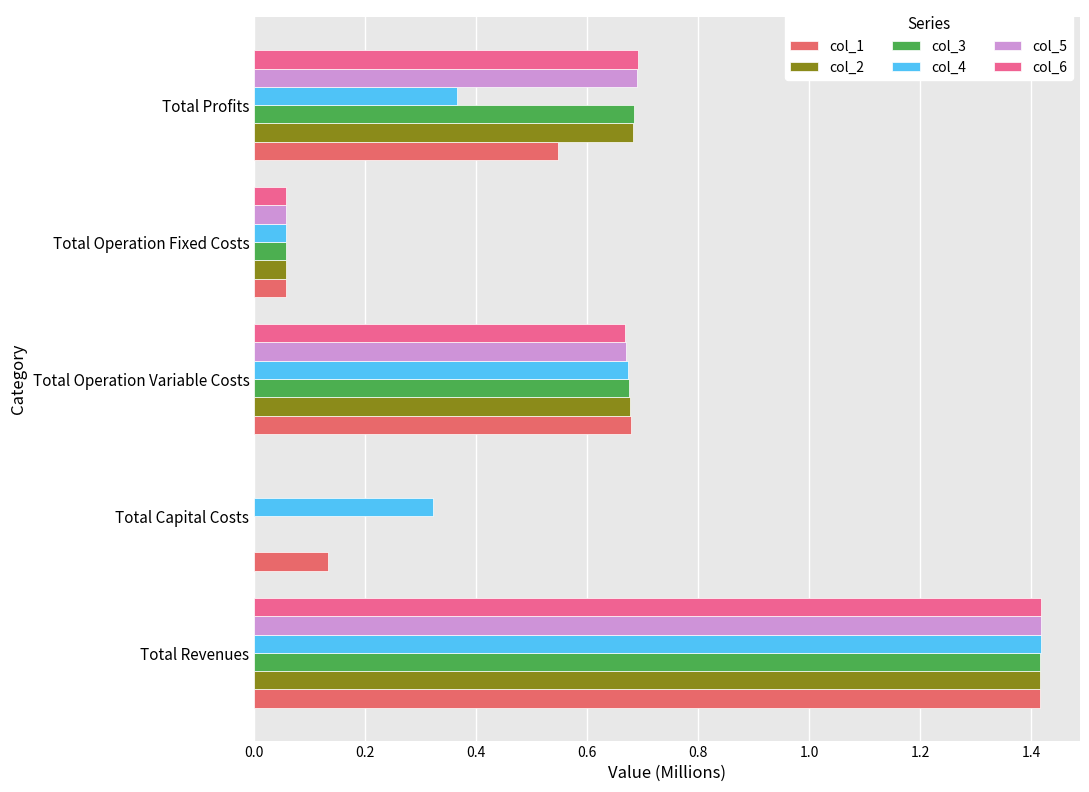

Is the value of col_2 at Total Operation Variable Costs greater than the value of col_4 at Total Capital Costs?

Yes